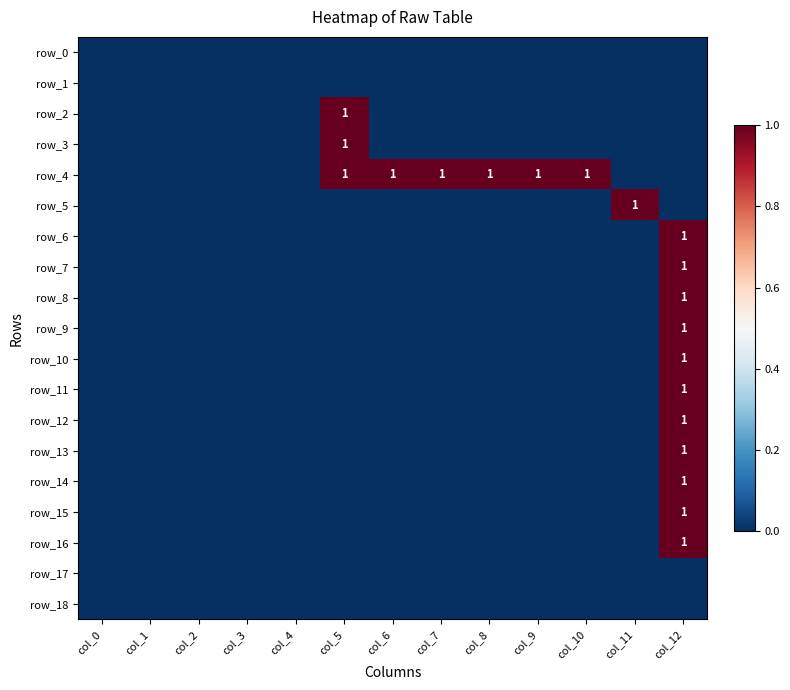

Which category has the highest value in the row_15 series?

col_12